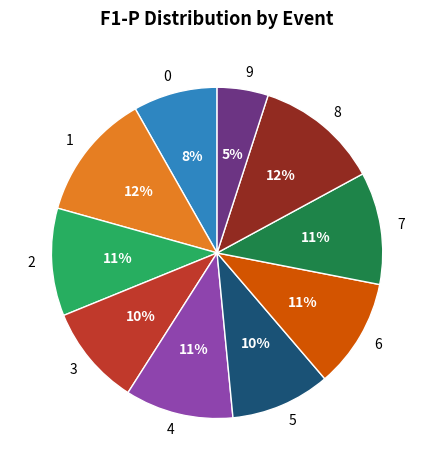

Which category has the smallest portion of the pie?

9